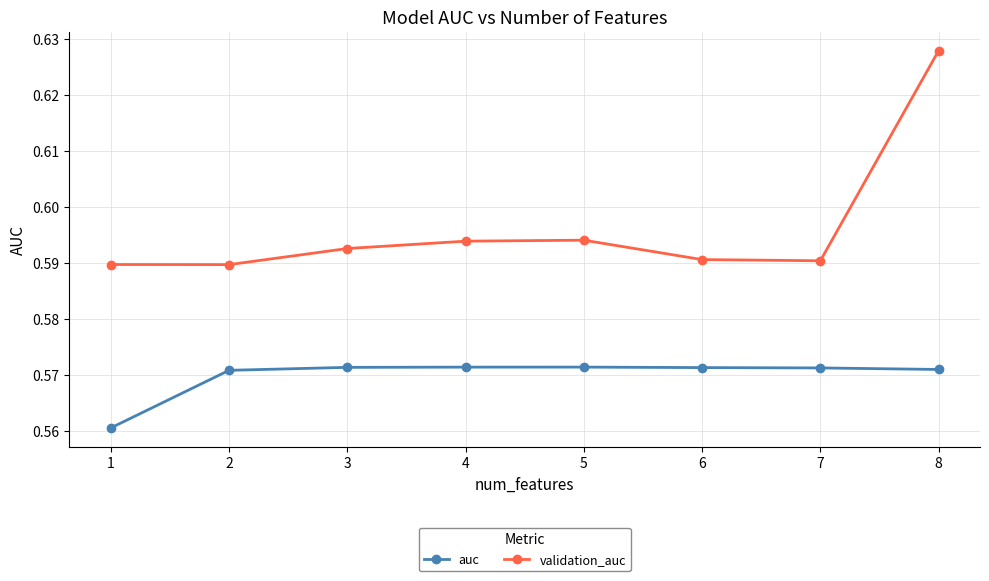

Which series has the largest total across all categories?

validation_auc